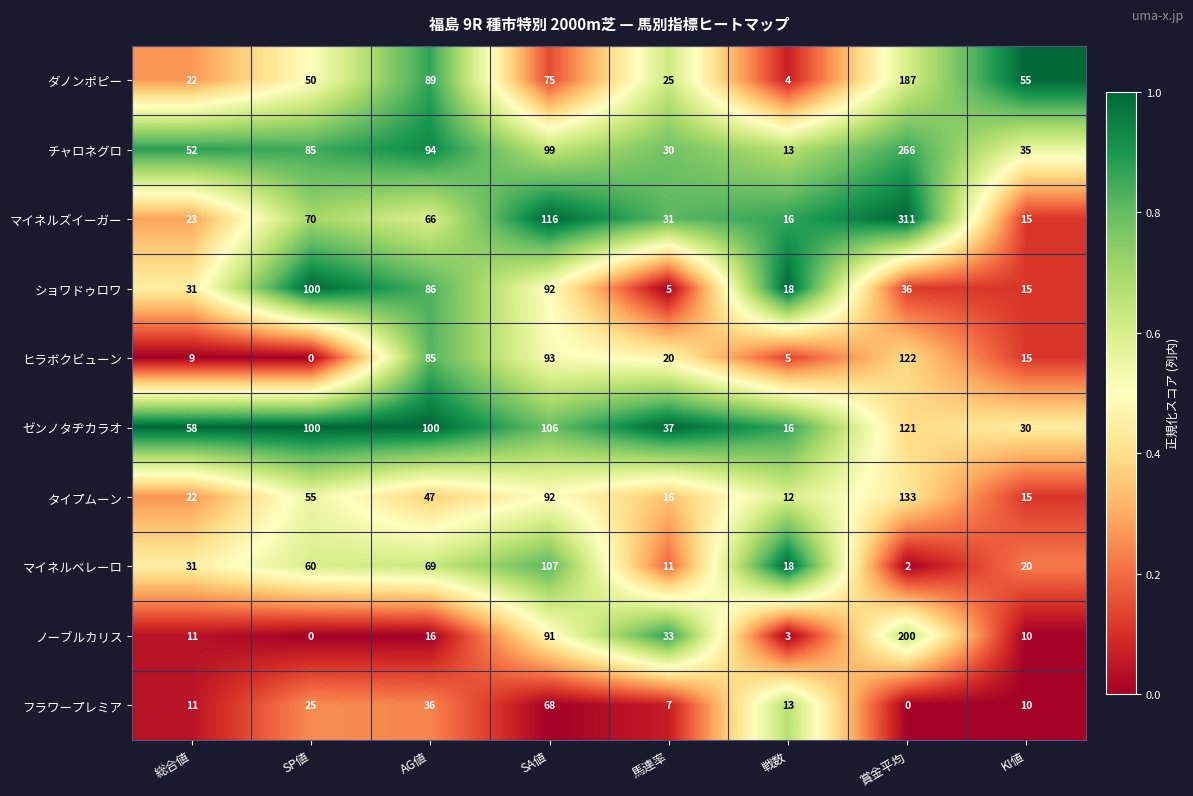

Which series has the largest total across all categories?

チャロネグロ